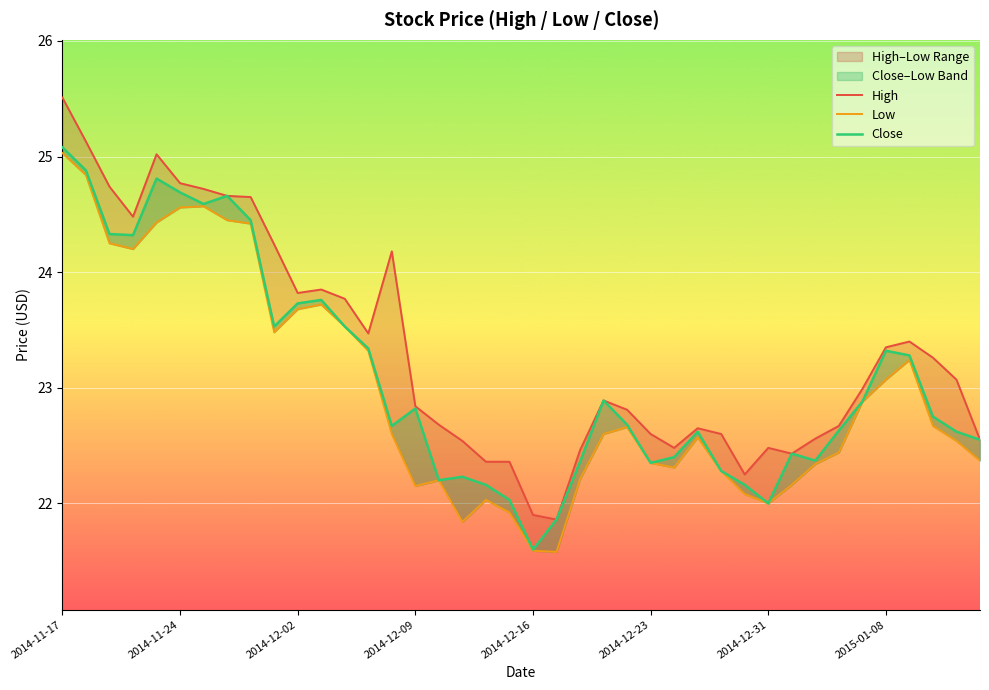

The Low series shows 22.6 at 14. True or false?

True